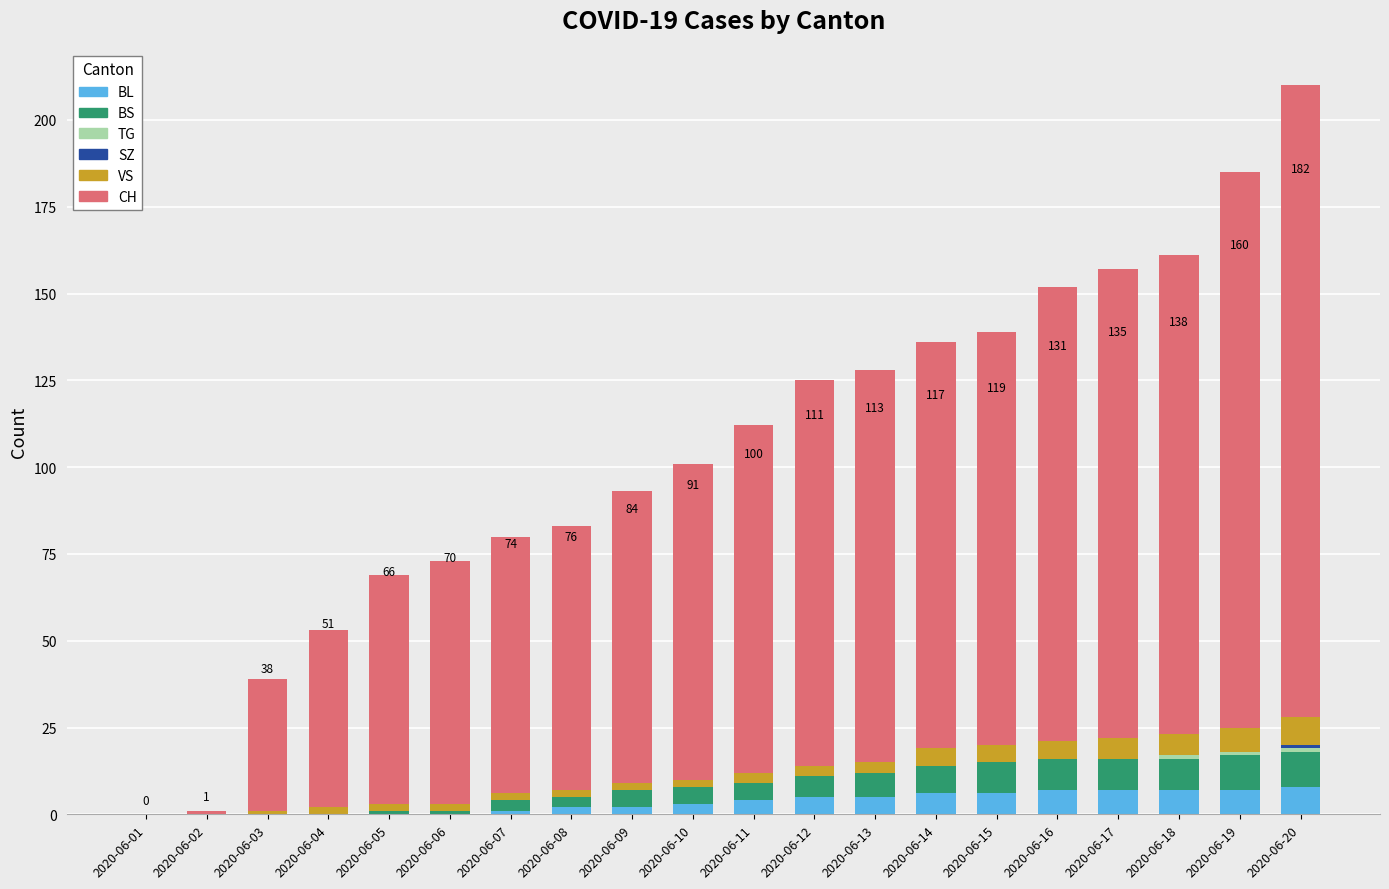

What is the total value across all series at 2020-06-06?

73